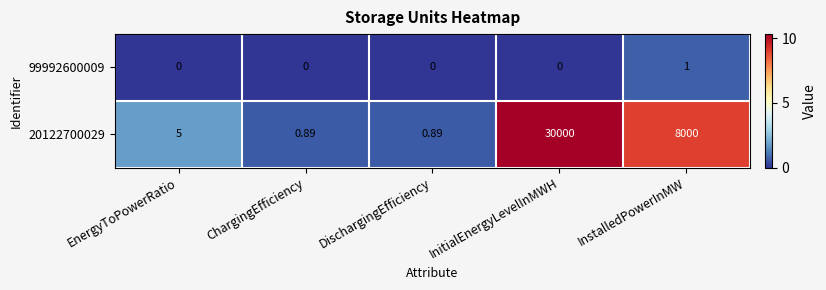

At which label does 99992600009 reach its peak?

InstalledPowerInMW